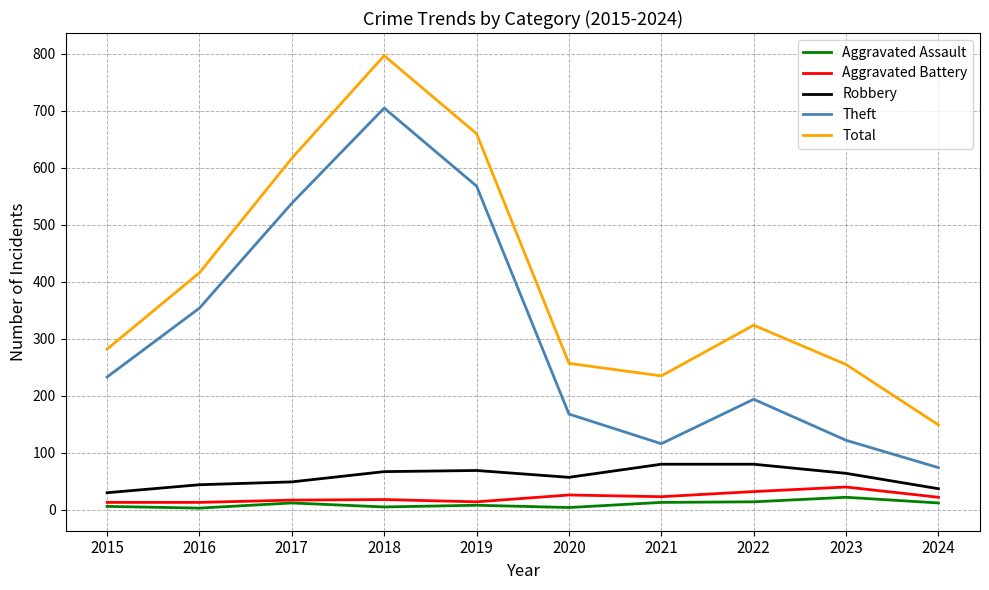

Is the value of Theft at 2015 greater than the value of Robbery at 2023?

Yes